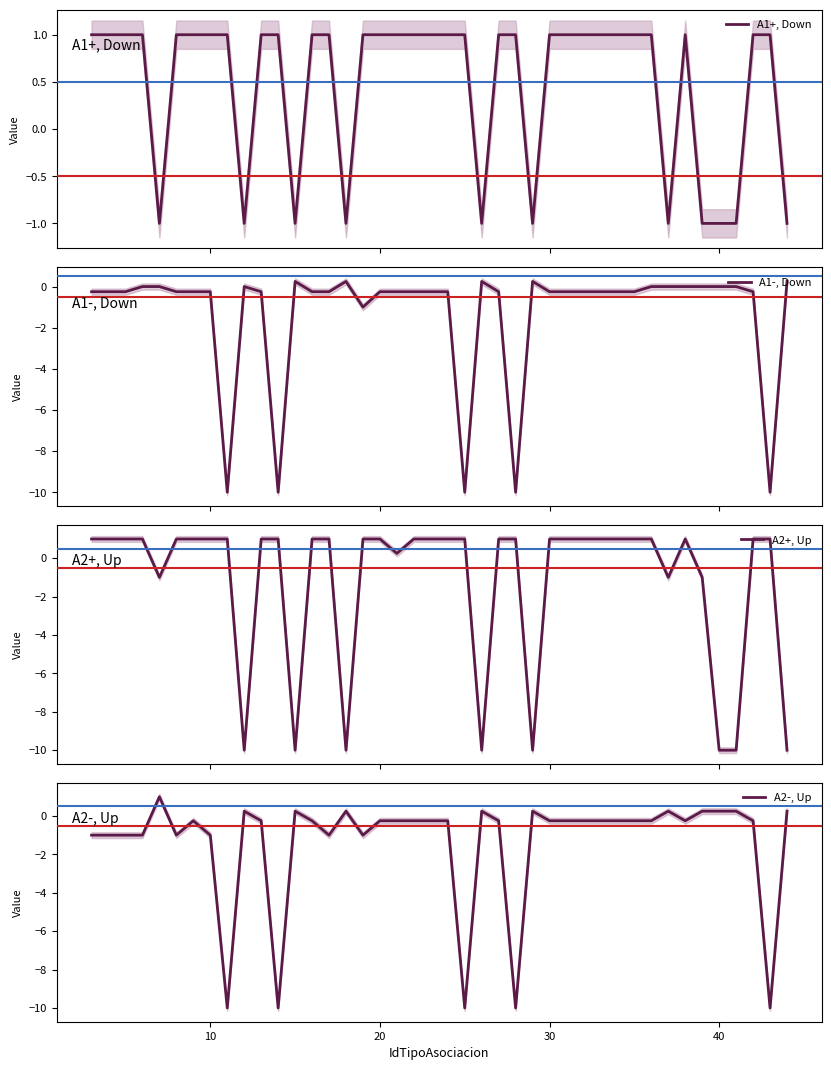

What is the difference between the second highest and minimum values in the A2+, Up series?

11.0